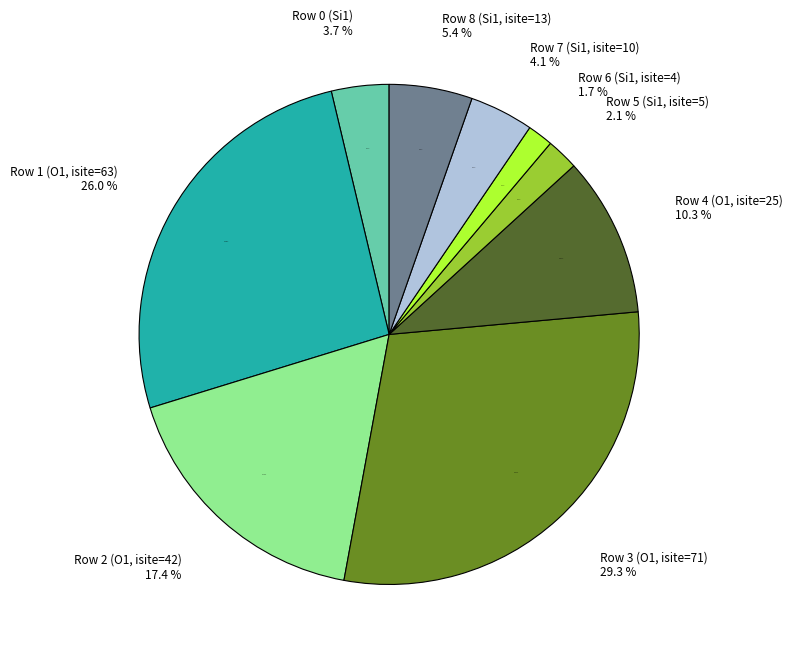

The Row 1 (O1, isite=63) slice represents 38% of the pie. True or false?

False